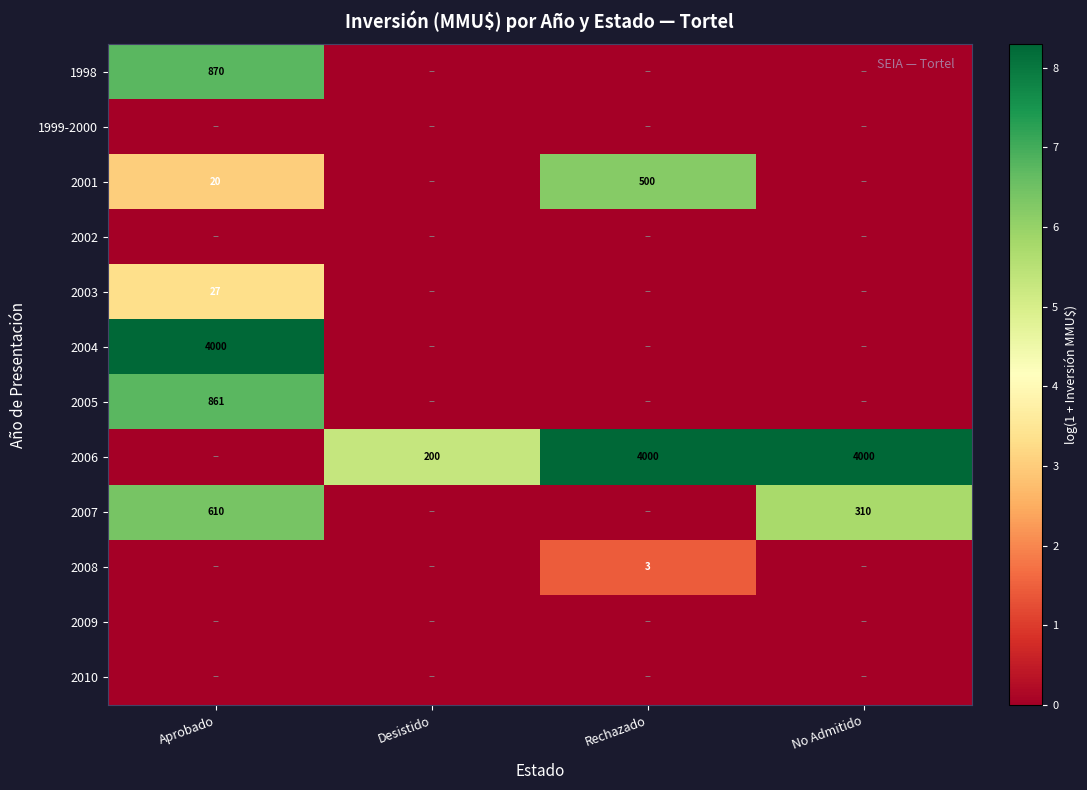

What is the difference between the 2007 values at Aprobado and No Admitido?

300